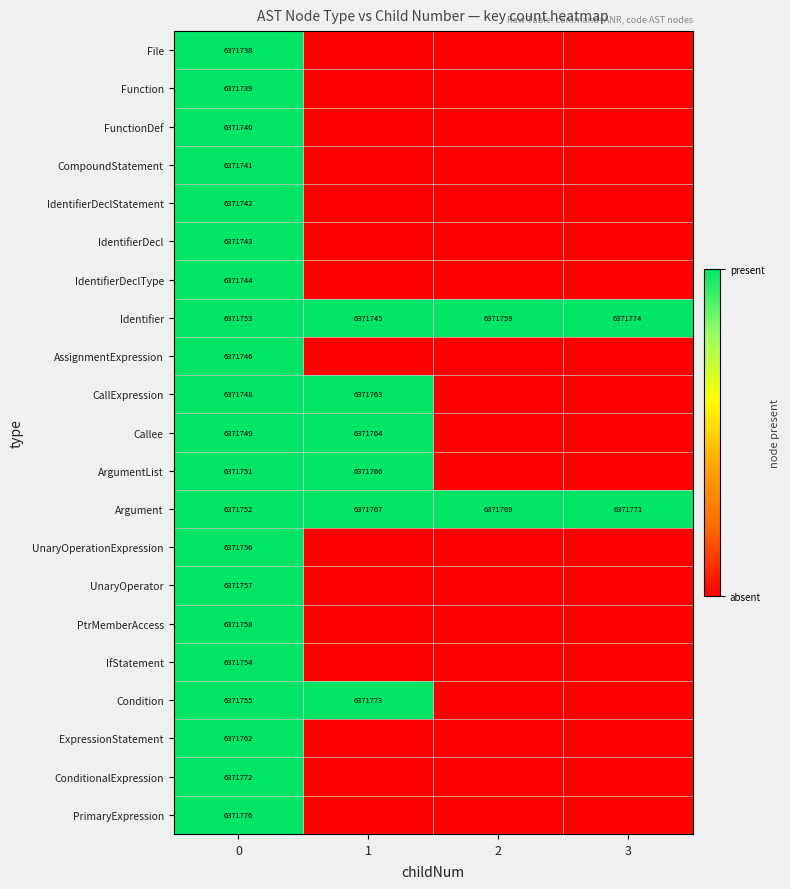

What is the maximum value for Argument?

6371771